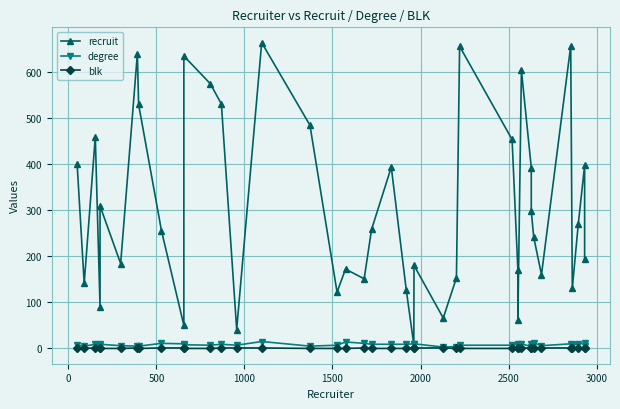

True or false: blk and recruit cross at least once.

False